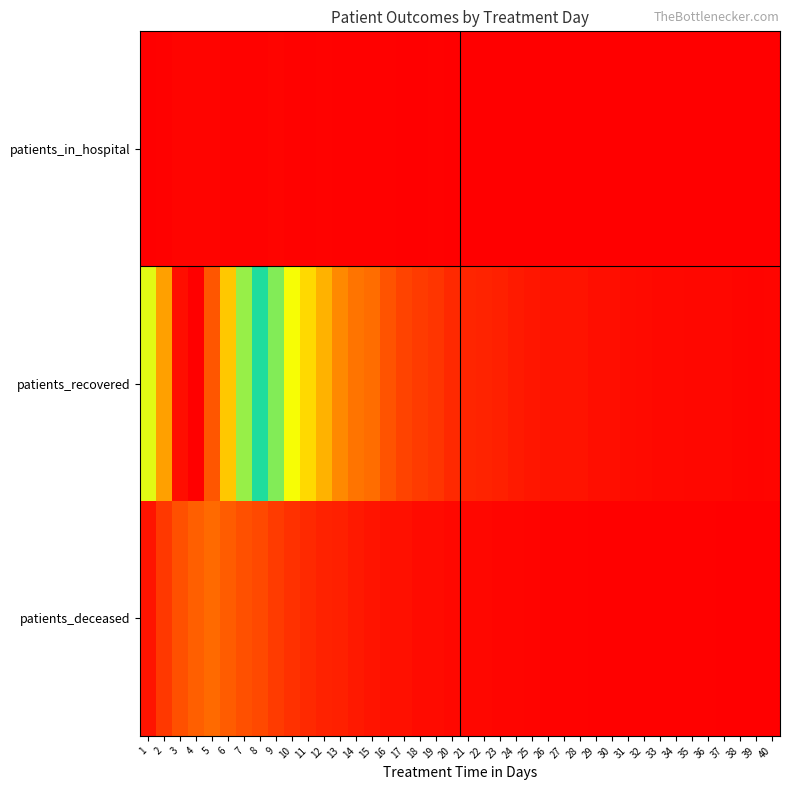

What is the spread (max minus min) of values at 33?

100